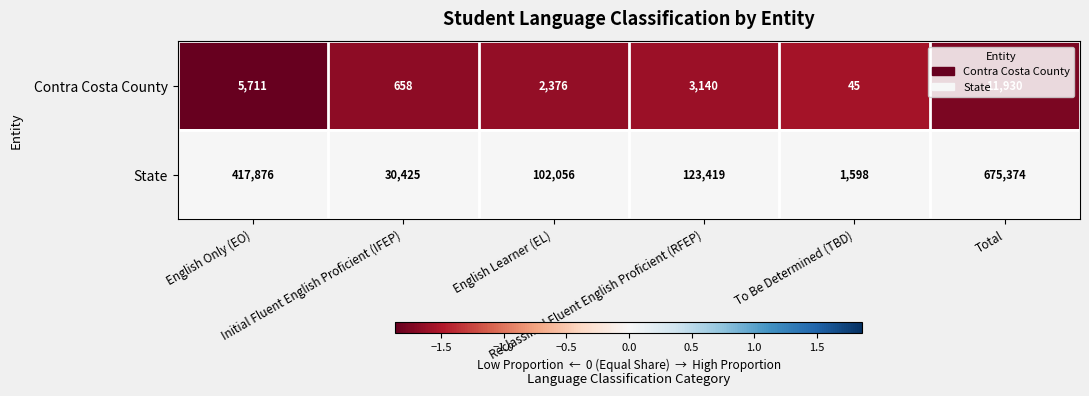

What is the total value across all series at English Learner (EL)?

104432